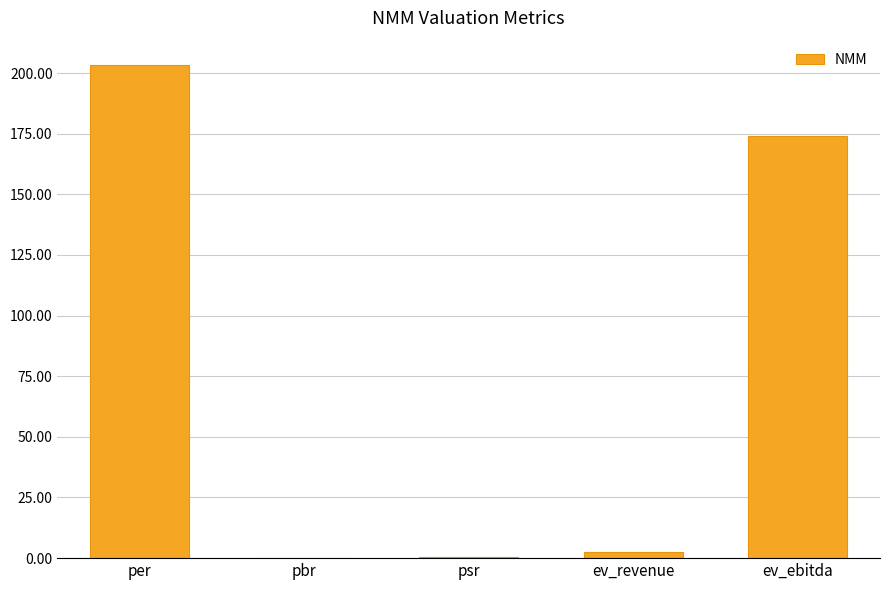

The chart shows a value of 105.9 at ev_ebitda. True or false?

False